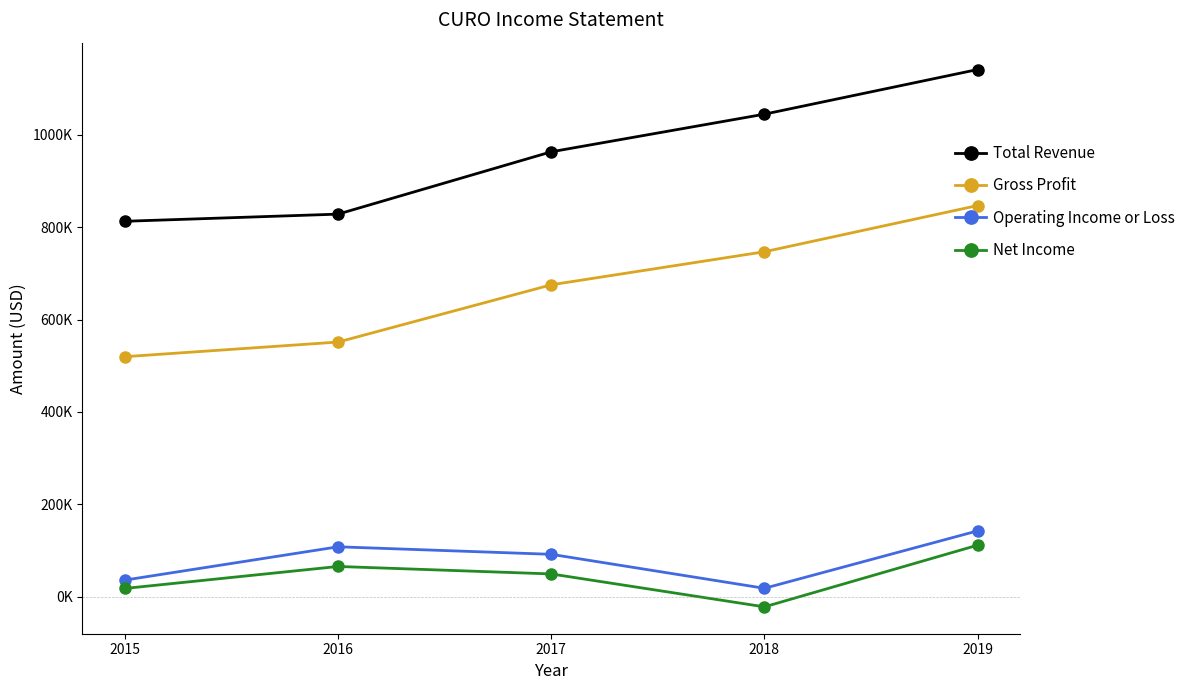

True or false: Operating Income or Loss and Net Income intersect in this chart.

False